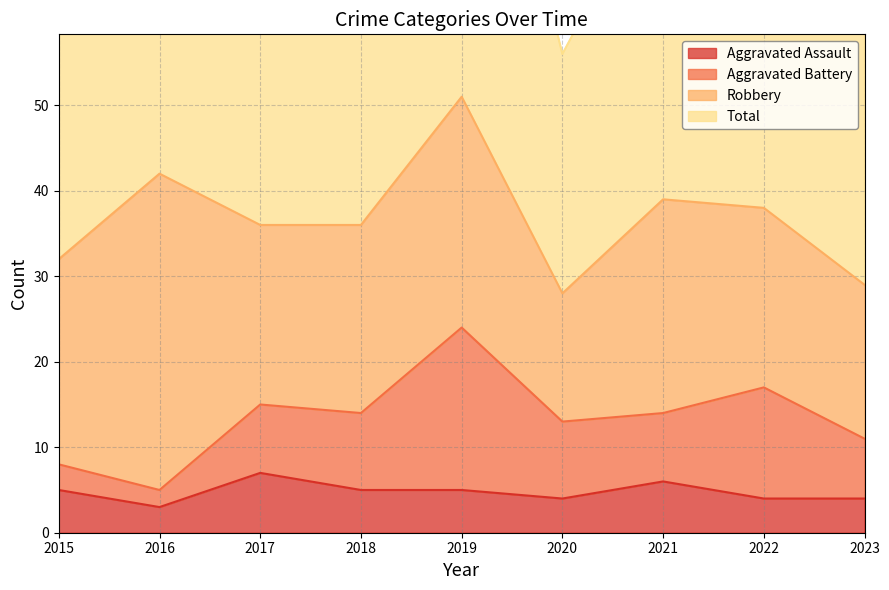

How many data points in Aggravated Assault are above 5?

2